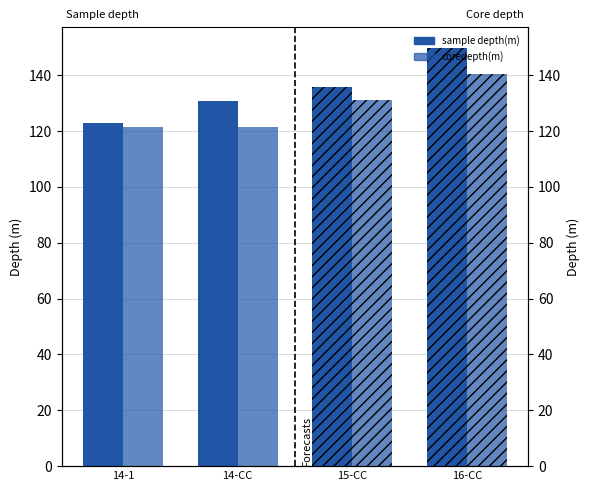

Rank the series by their maximum value, from highest to lowest.

sample depth(m), coredepth(m)